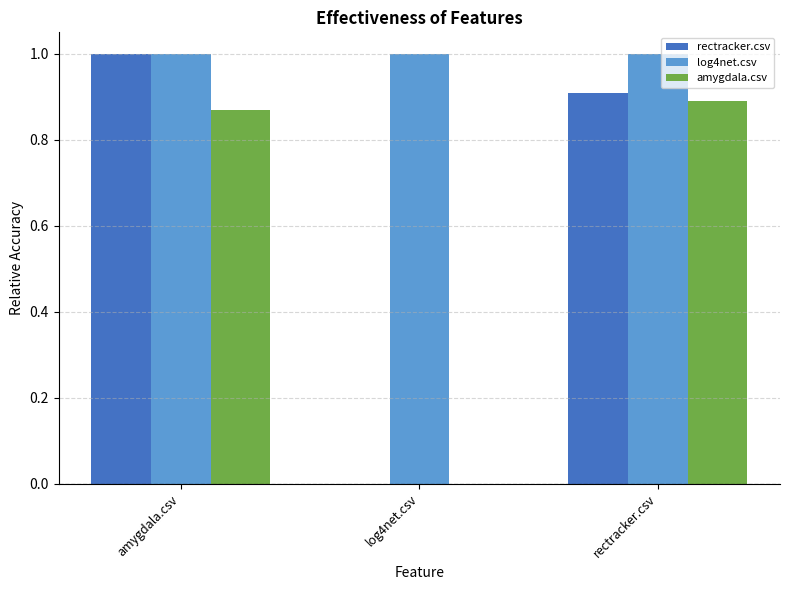

The rectracker.csv series shows -0.6 at log4net.csv. True or false?

False